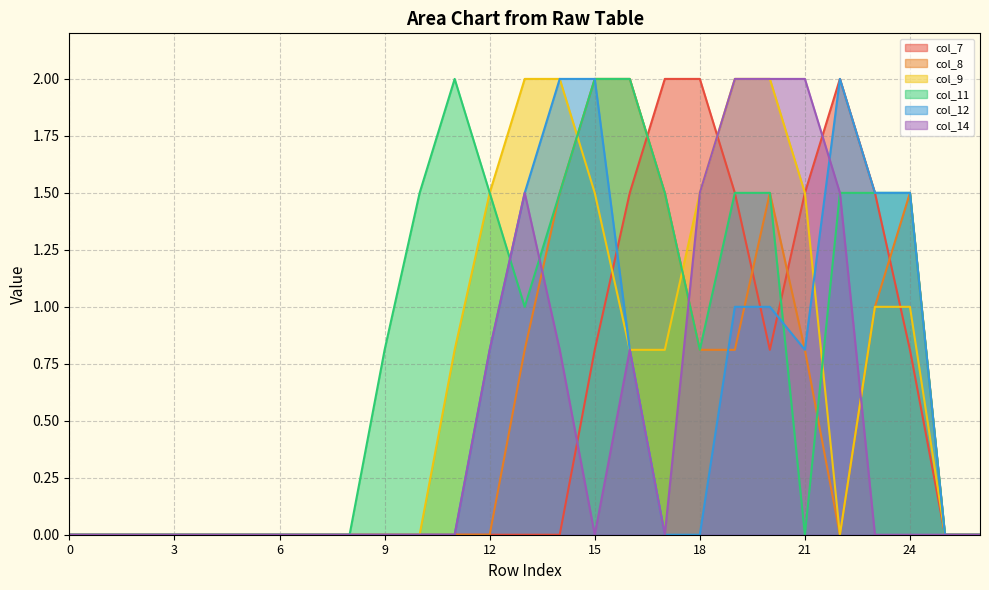

After their last crossing, which series has the higher values: col_7 or col_14?

col_7